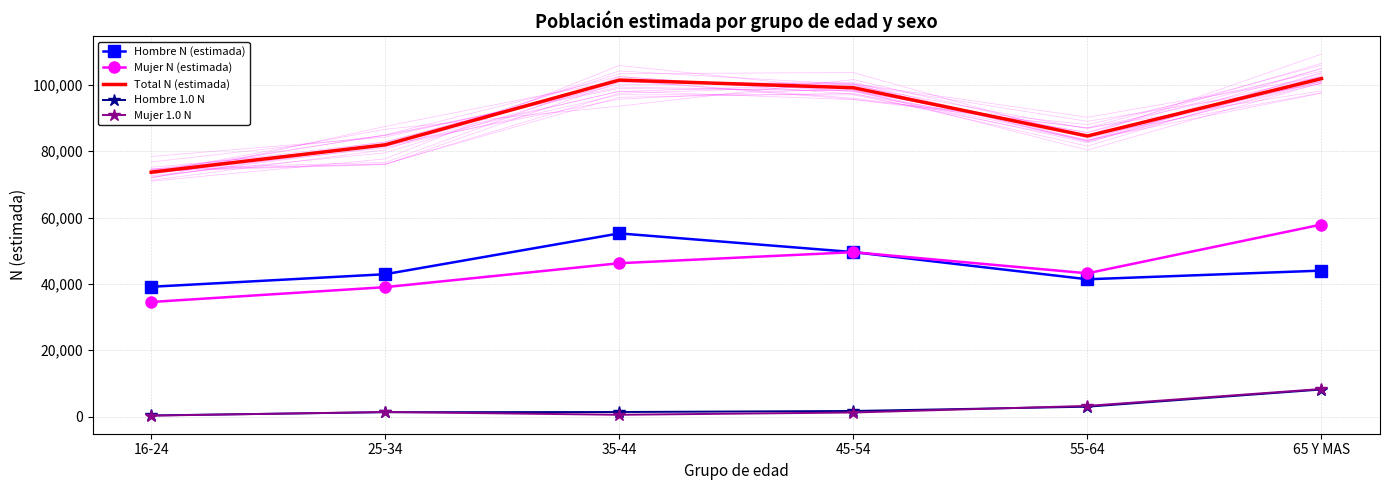

What is the approximate value of Total N (estimada) at 45-54, to the nearest 50?

99100